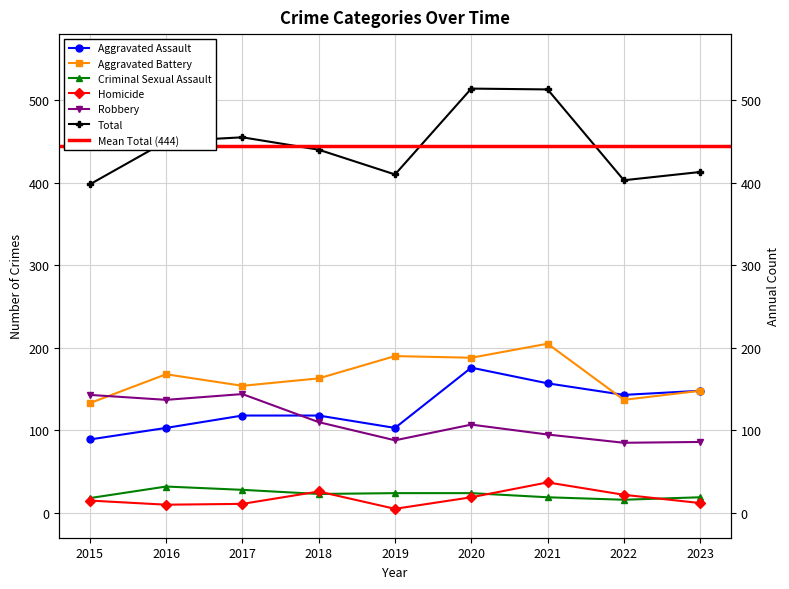

At which category is the sum across all series the highest?

2020